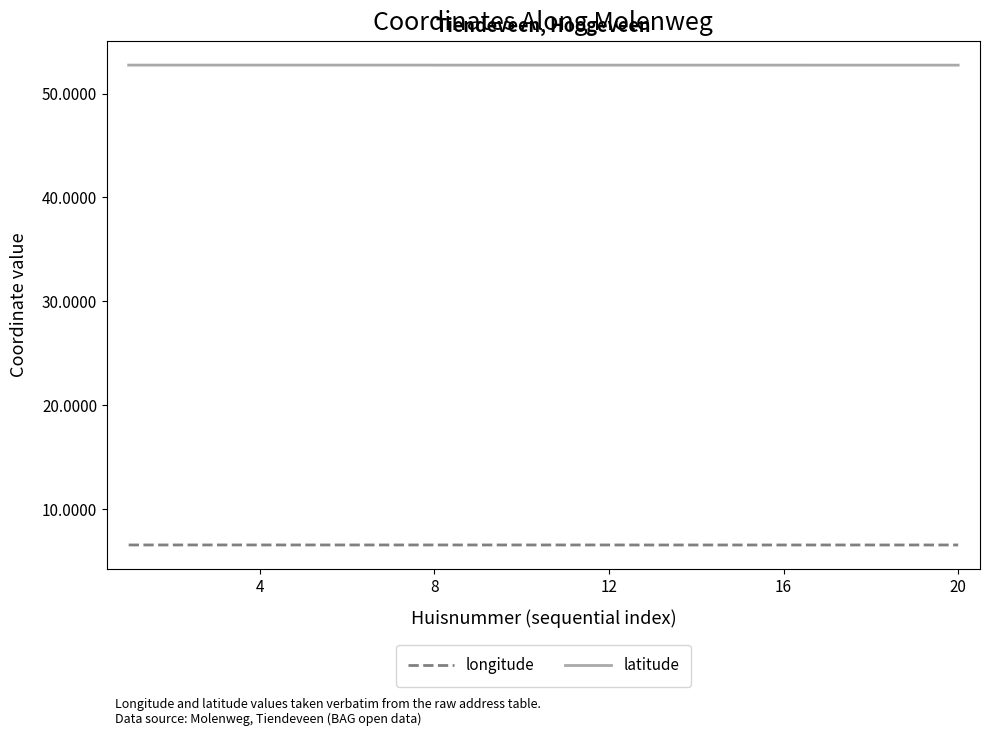

Rank the series by their average value, from lowest to highest.

longitude, latitude